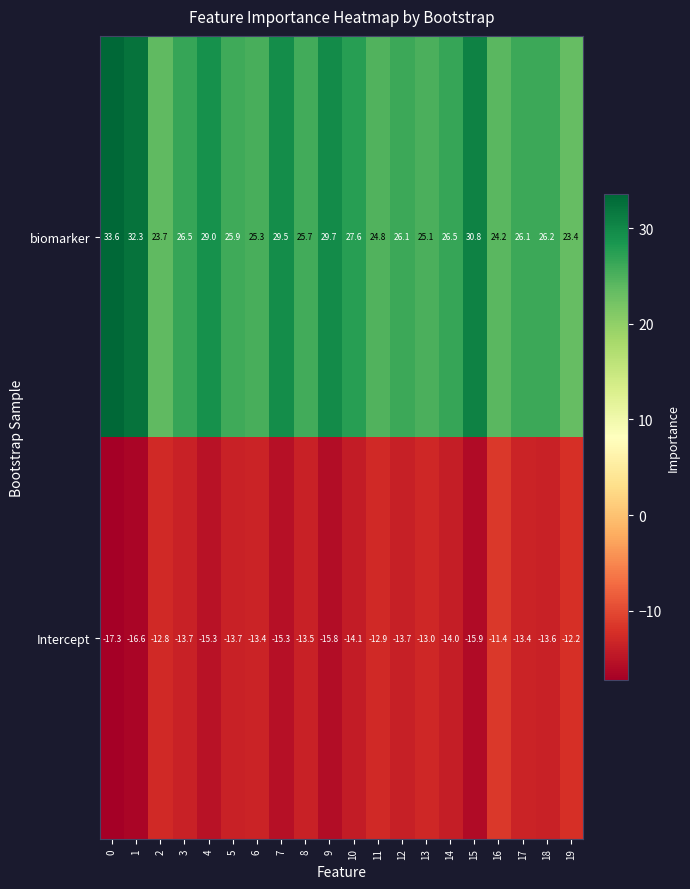

Which series has the largest total across all categories?

biomarker